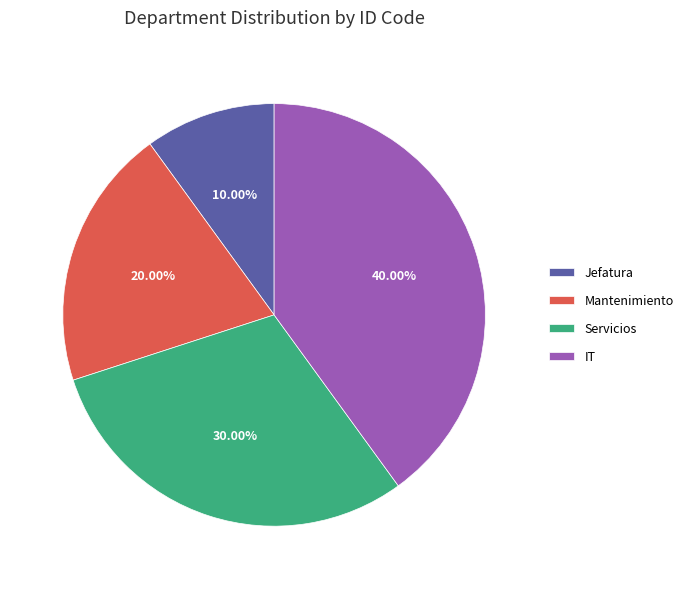

The Servicios slice represents 30% of the pie. True or false?

True